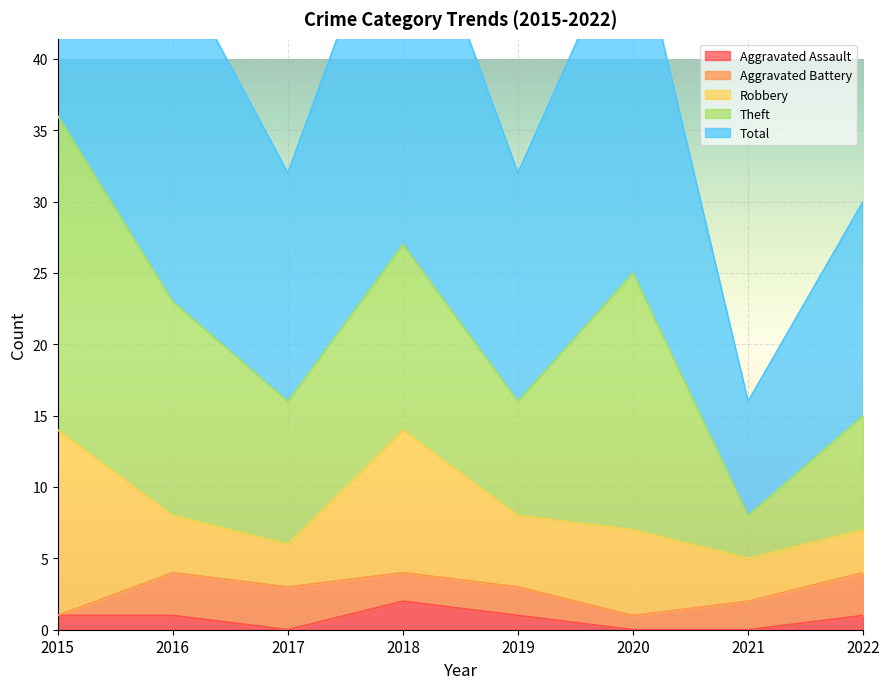

What is the difference between the highest and lowest values at 2018?

25